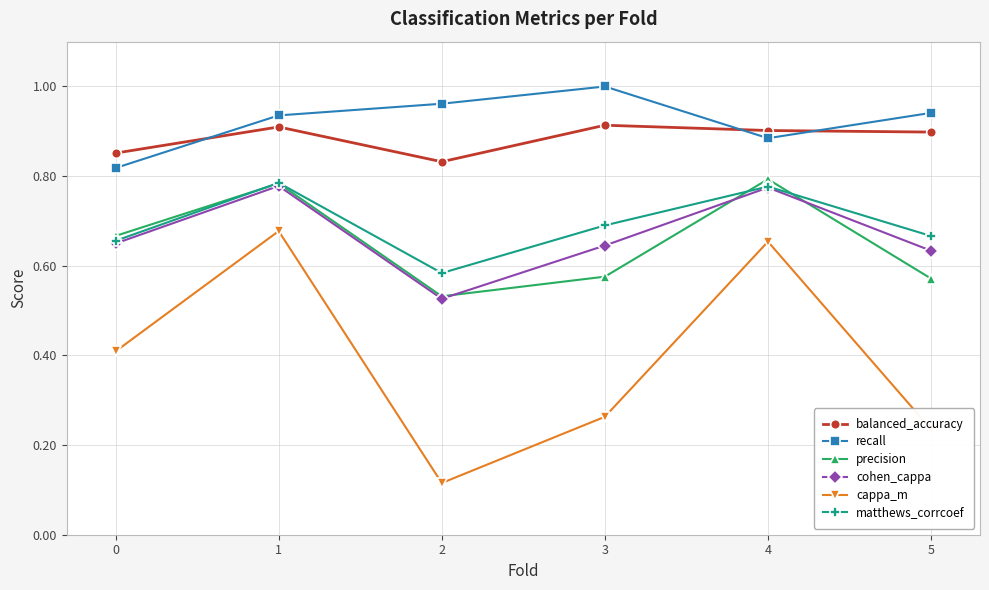

Does the chart have visible grid lines?

Yes